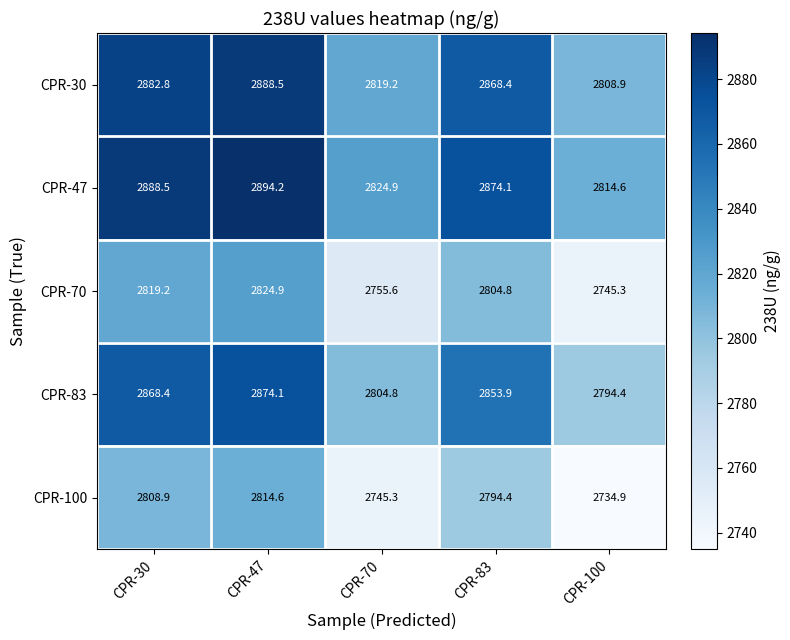

At how many categories does at least one series exceed 2831?

3